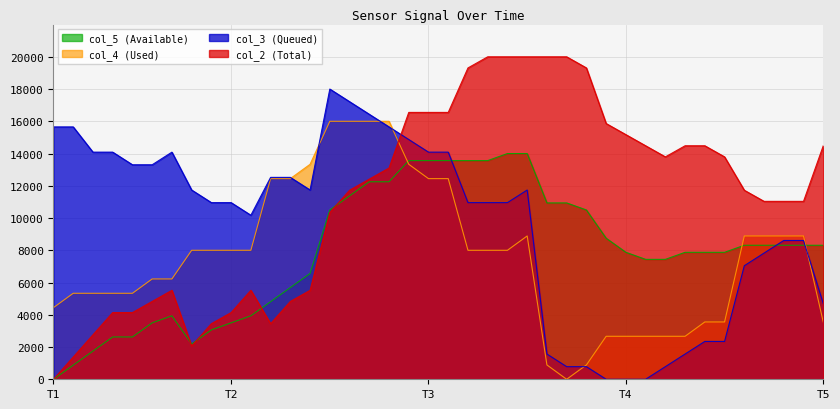

True or false: col_5 (Available) and col_4 (Used) intersect in this chart.

True